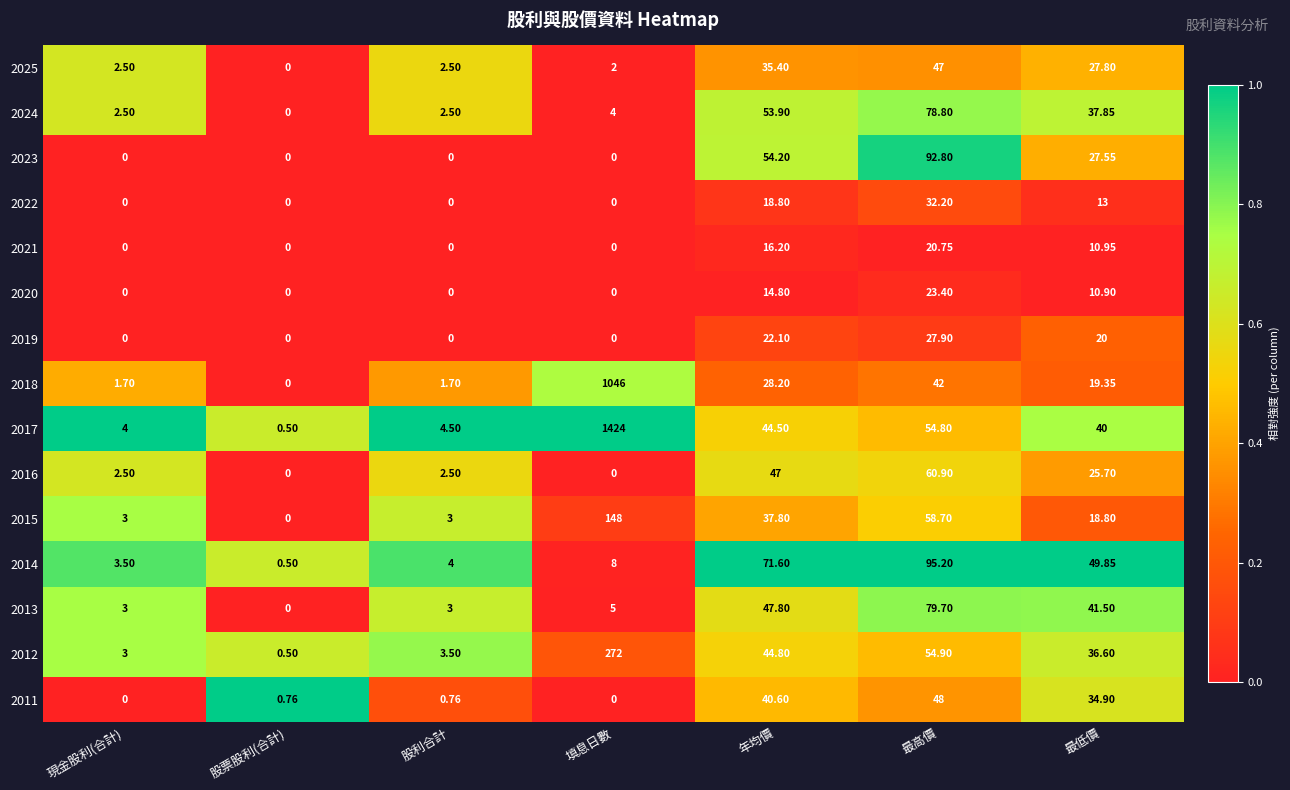

Is the value of 2022 at 現金股利(合計) greater than the value of 2011 at 年均價?

No